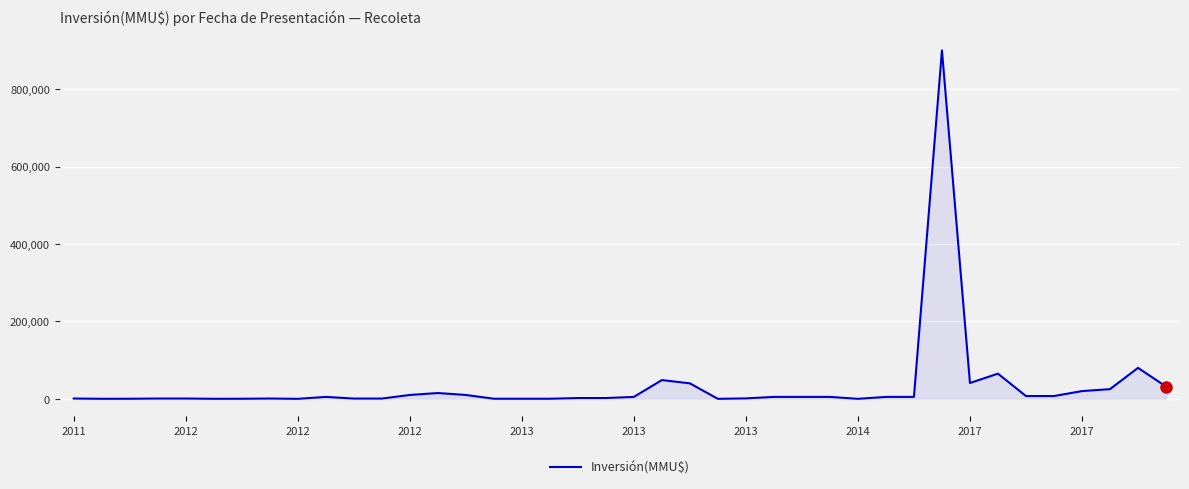

What is the maximum value shown in the chart?

900000